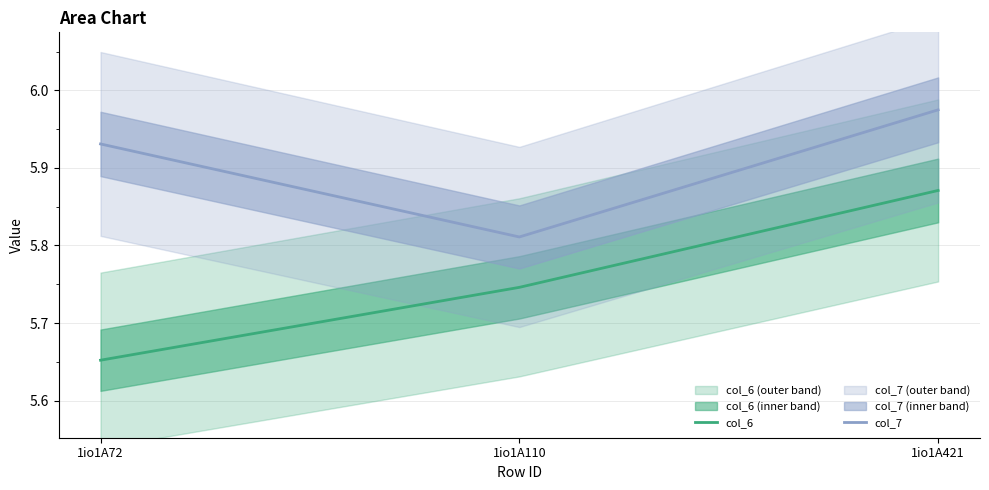

What is the average value of the col_6 series?

5.8